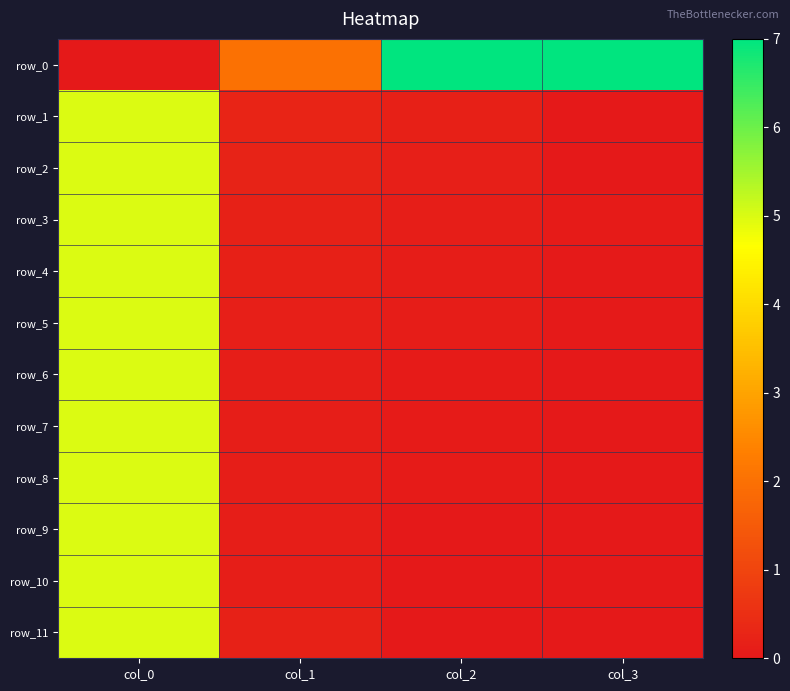

At how many categories does at least one series exceed 1?

4